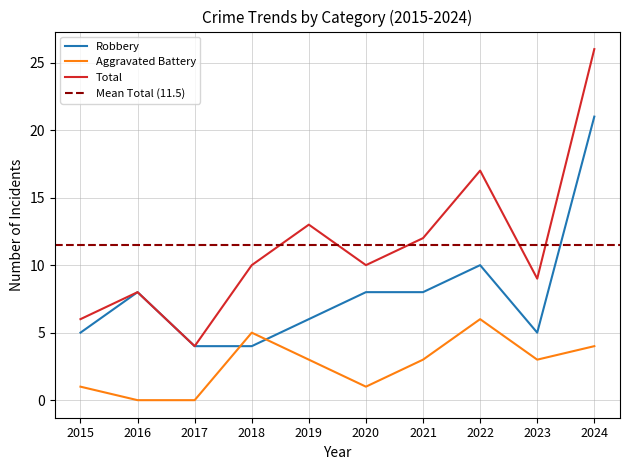

The value of Total at 2024 is 7. True or false?

False